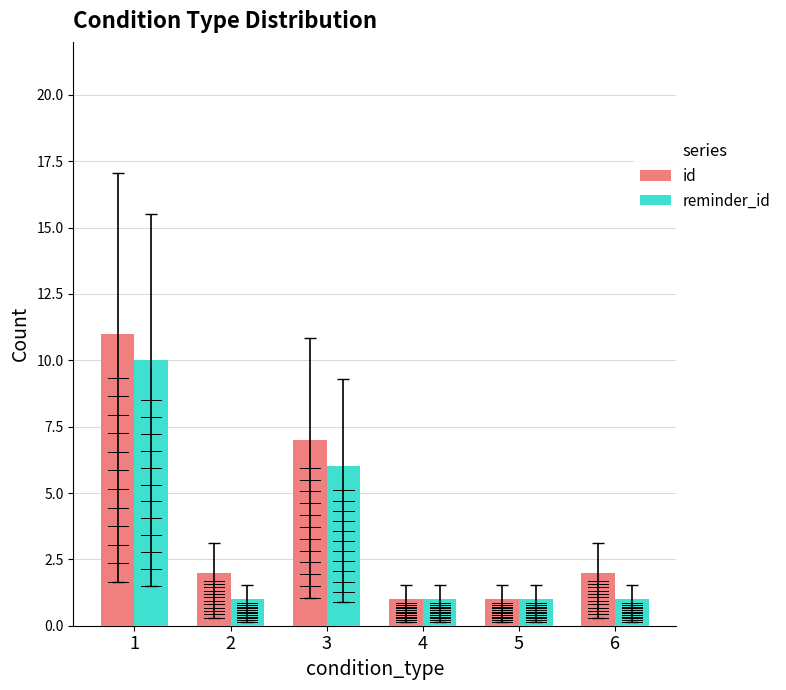

Count the number of categories in the chart.

6